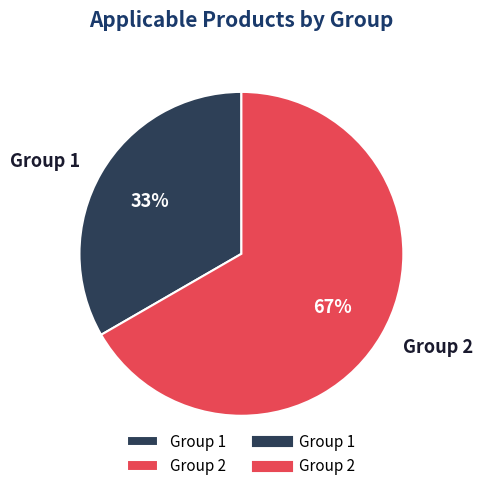

Is it true that Group 2 is 67% of the pie?

True